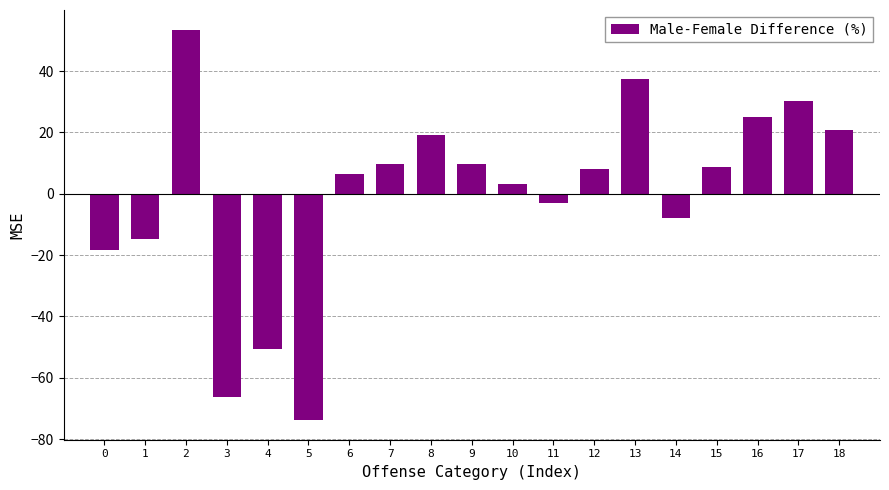

Where is the data nearest to the value -10?

14